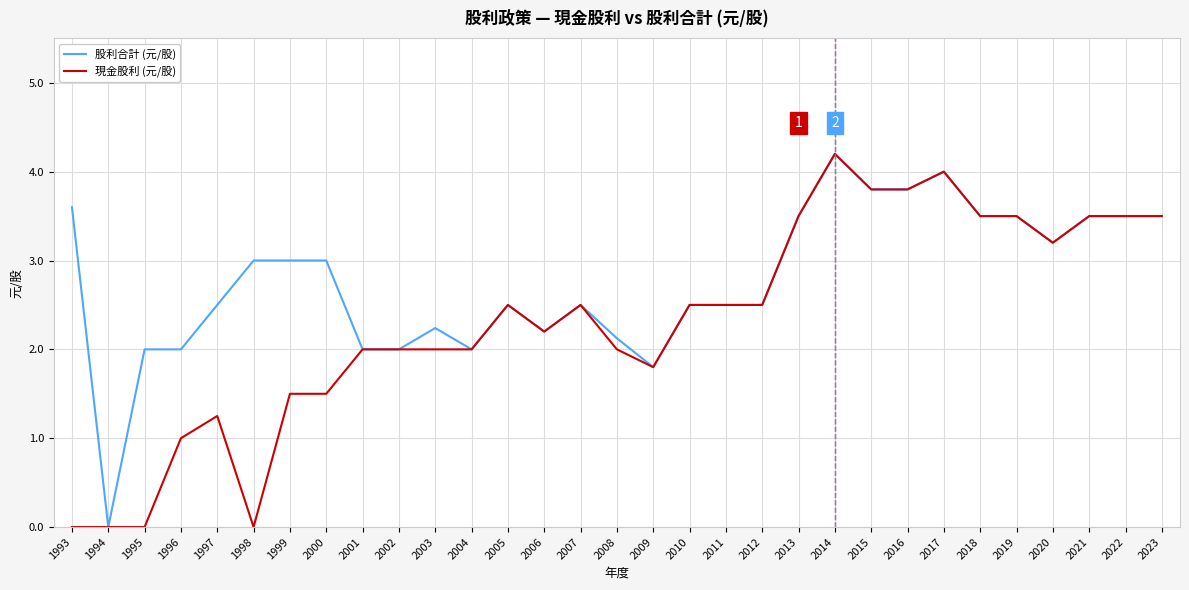

Rank the series at 2003 from lowest to highest value.

現金股利 (元/股), 股利合計 (元/股)